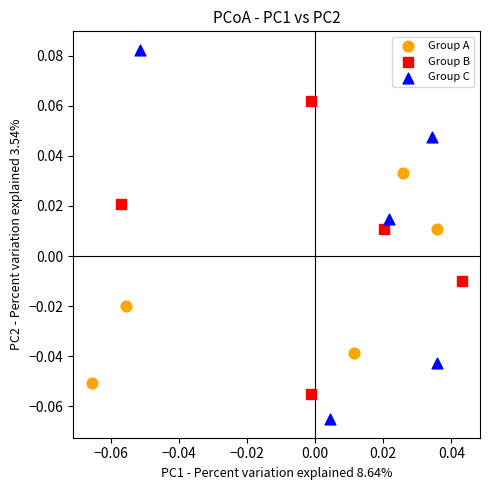

Which series has the largest Y range (max minus min)?

Group C